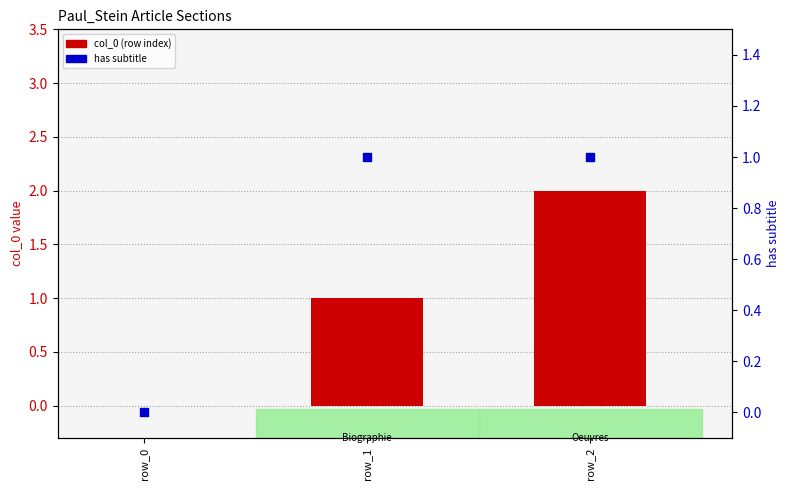

Which series contains the lowest Y value?

col_0 (row index)